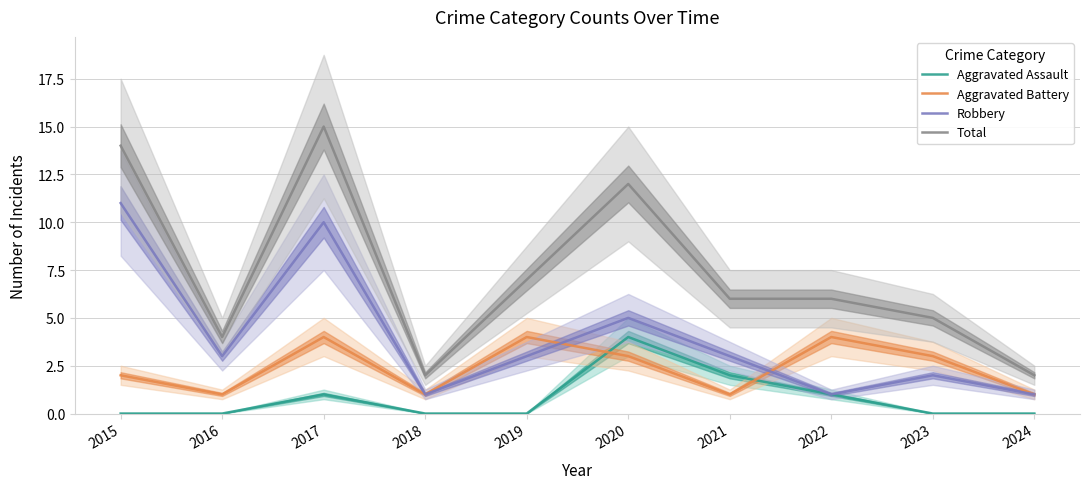

What is the value of the Total point at the 3rd from the left?

15